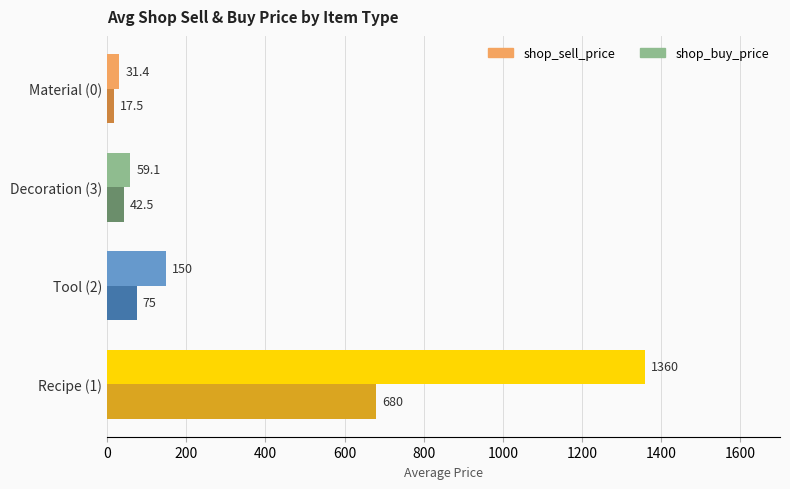

At which label is shop_buy_price closest to 348?

Tool (2)